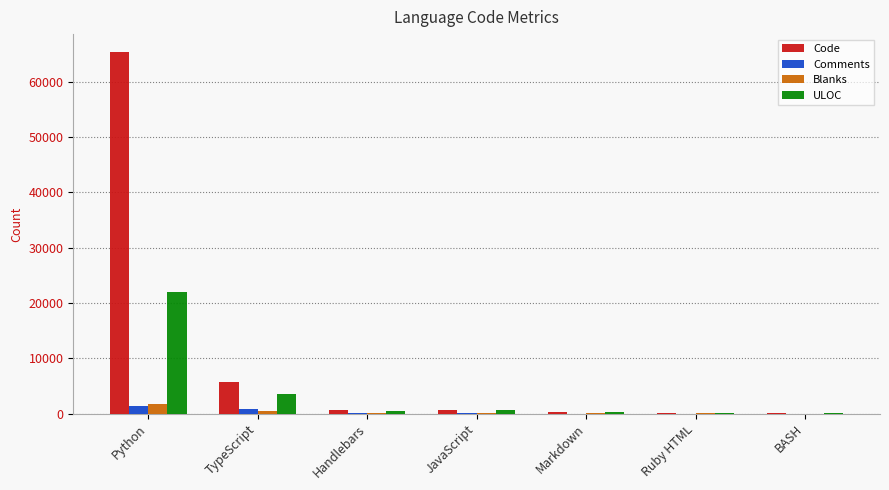

Between Python and Markdown, which series saw the biggest shift?

Code